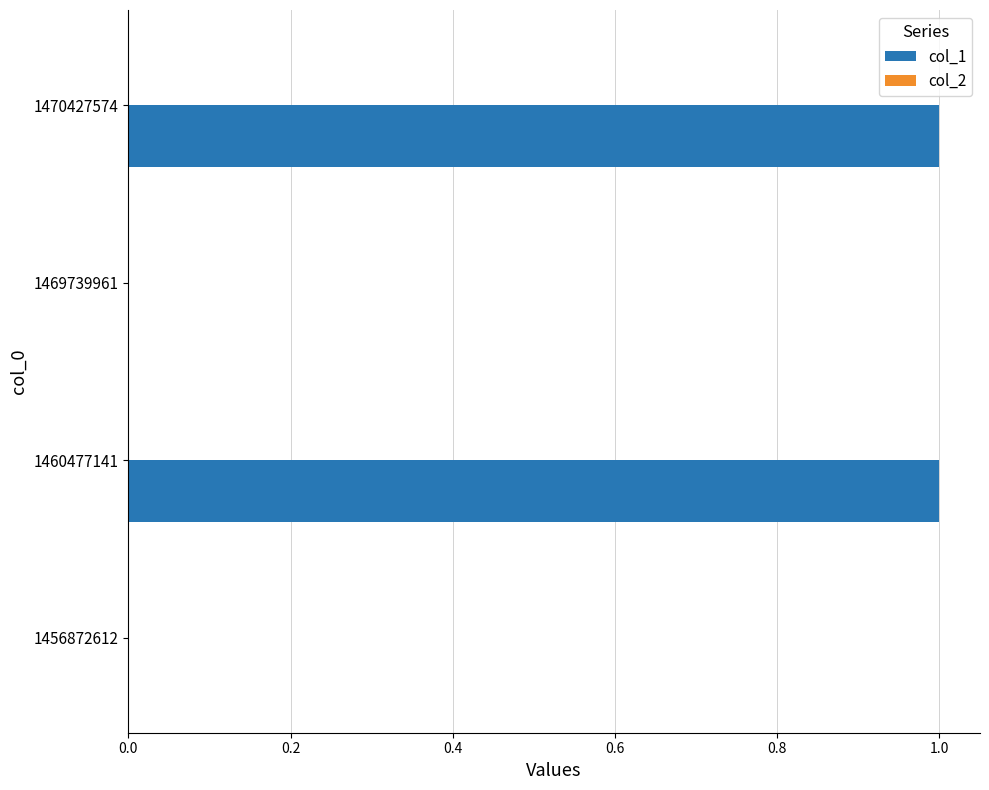

Is it true that the value at 1456872612 is 0?

True